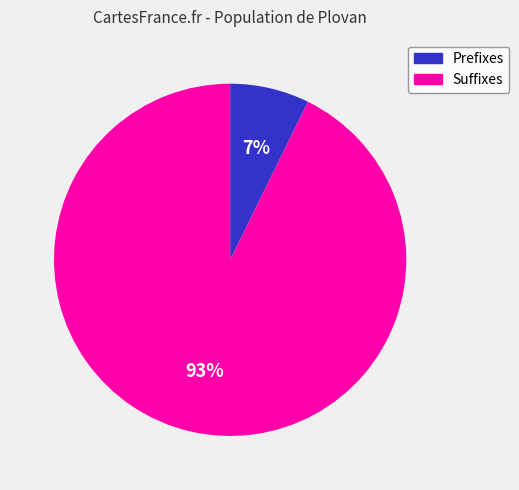

How many segments does this pie chart have?

2